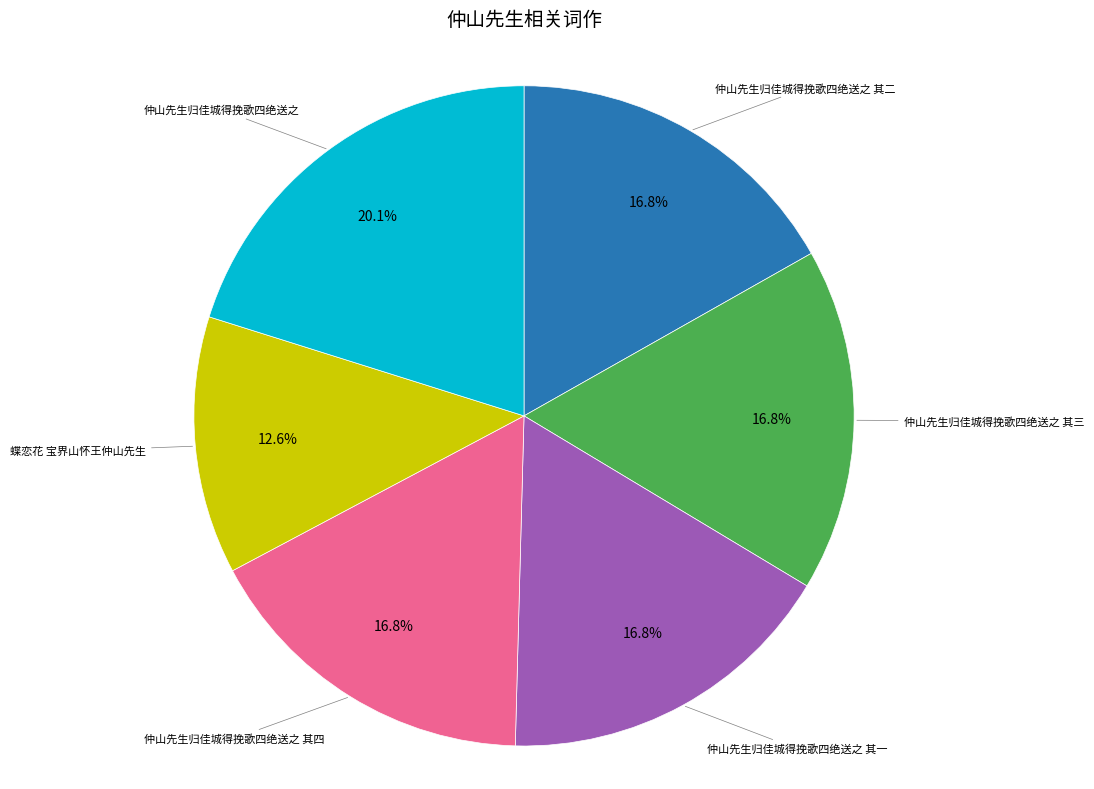

Is 仲山先生归佳城得挽歌四绝送之 其四 the majority of the pie?

No